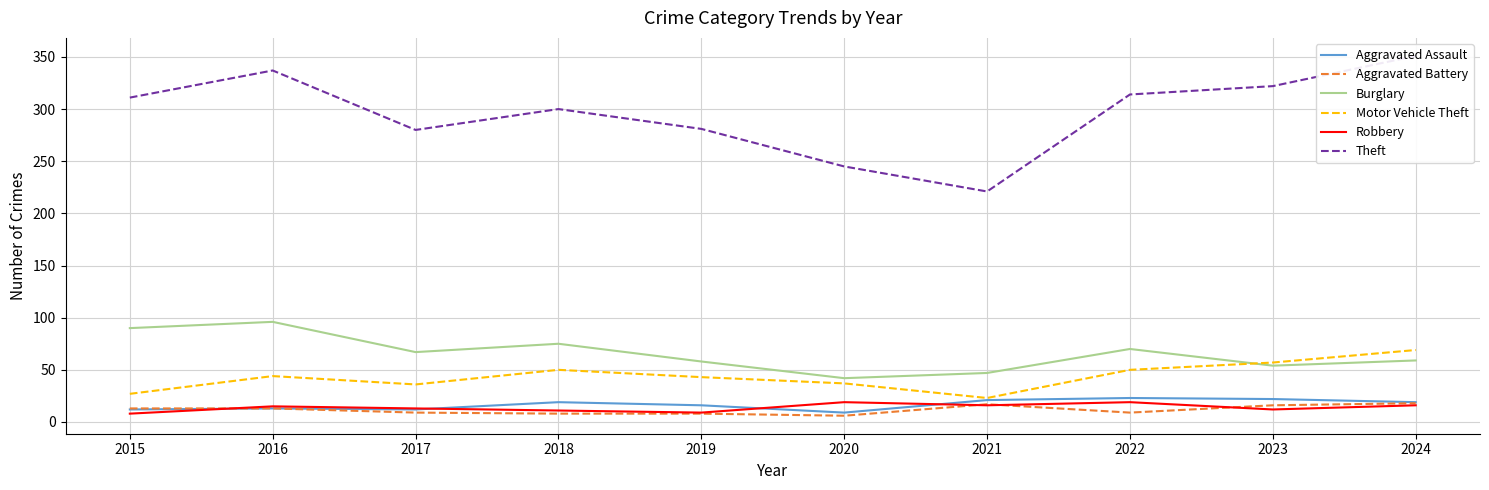

The Burglary series shows 75 at 2018. True or false?

True